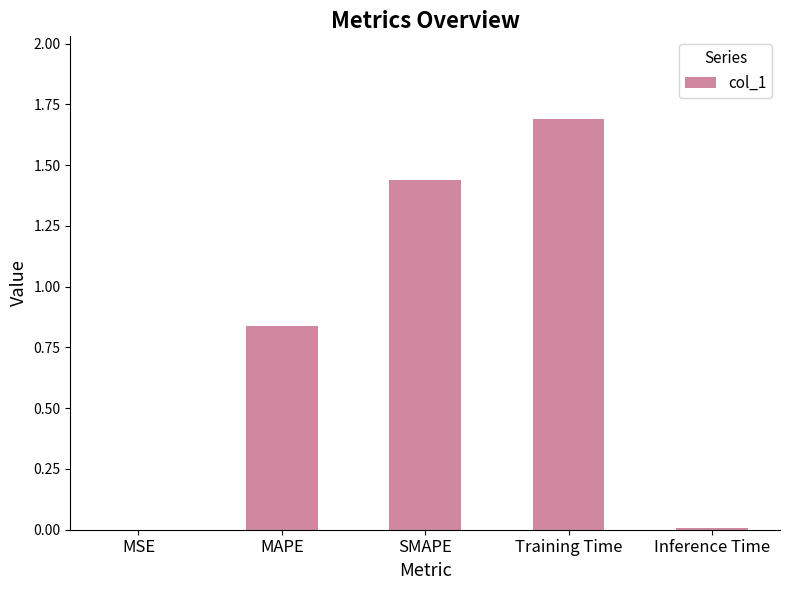

What is the sum of all values?

4.0